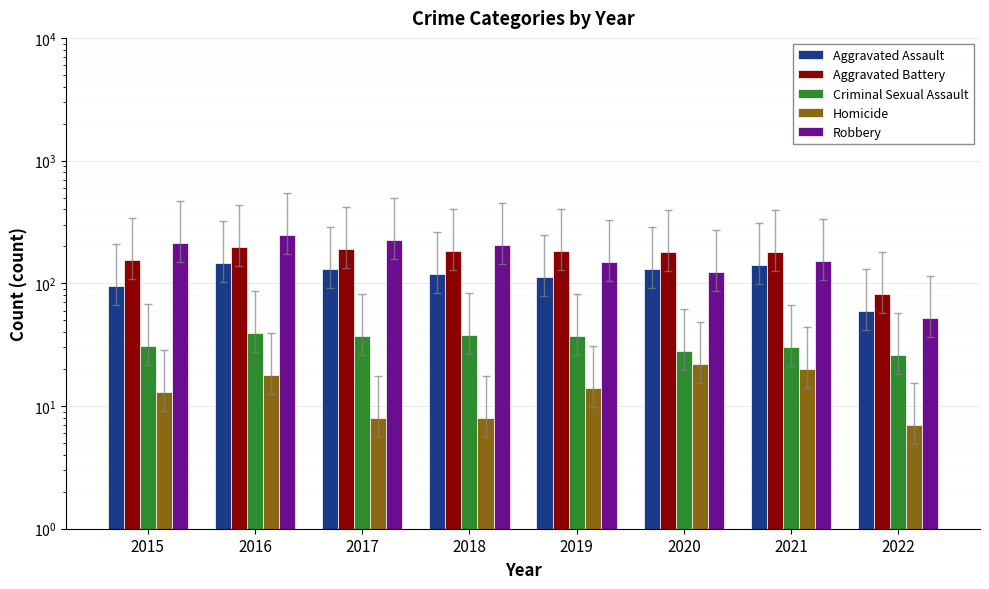

Reading left to right, what are all the values shown in this chart?

Aggravated Assault: 95	146	131	119	113	131	142	59
Aggravated Battery: 154	196	191	183	182	180	181	82
Criminal Sexual Assault: 31	39	37	38	37	28	30	26
Homicide: 13	18	8	8	14	22	20	7
Robbery: 212	247	224	204	150	124	153	52